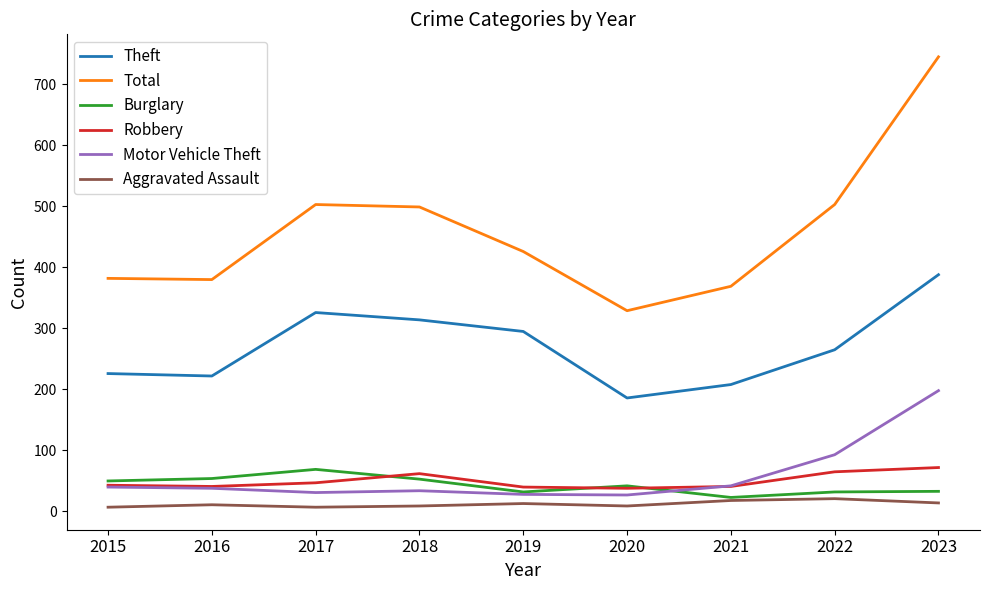

Which label corresponds to the largest value in the chart?

2023